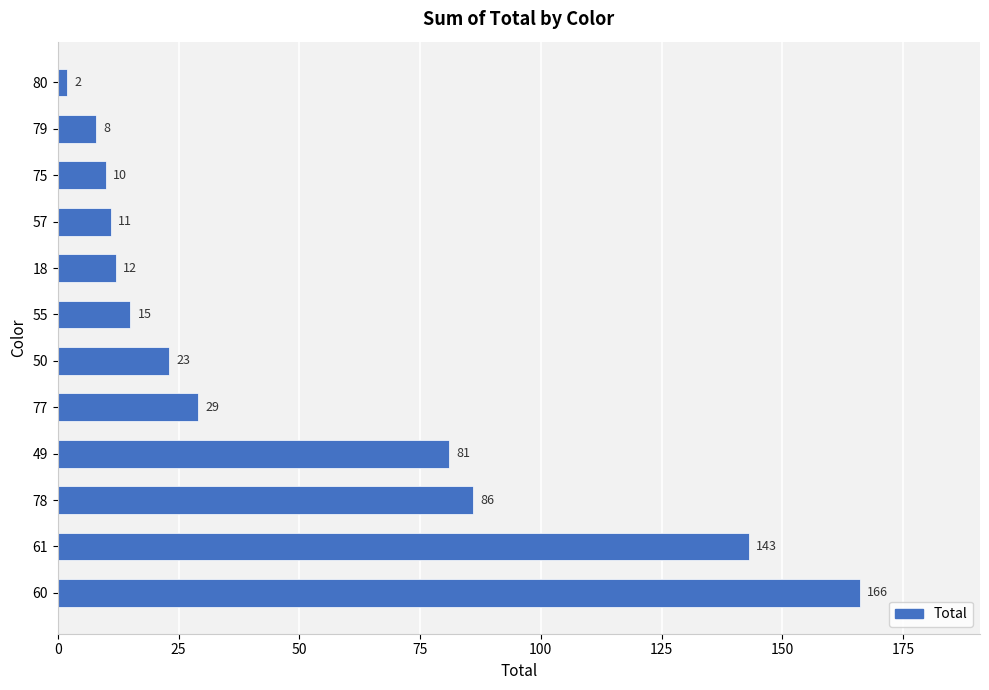

Rank the categories by value from lowest to highest.

80, 79, 75, 57, 18, 55, 50, 77, 49, 78, 61, 60